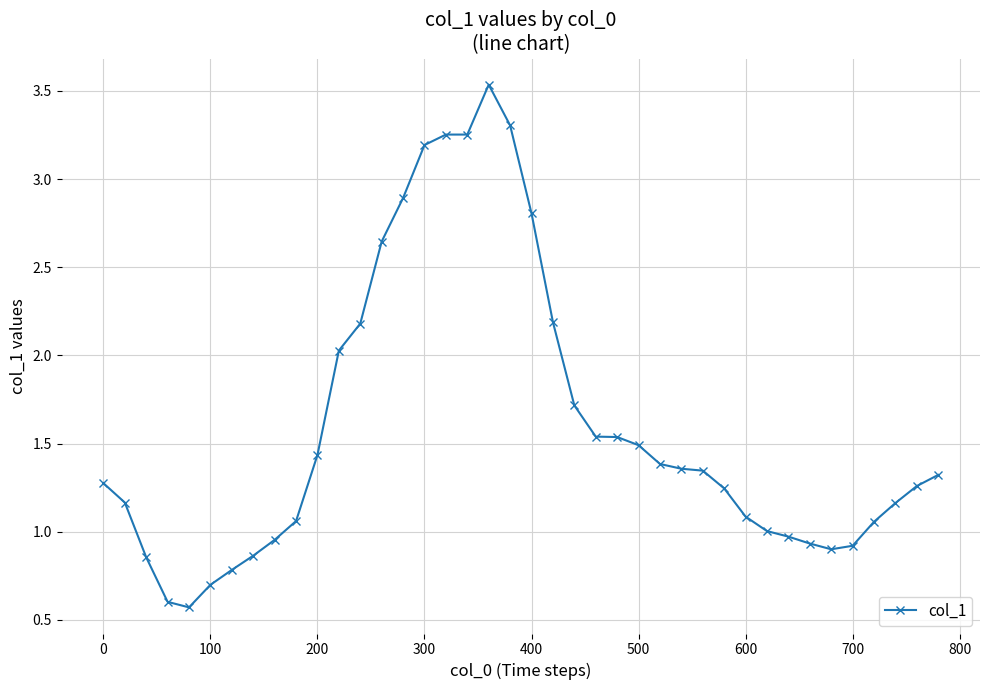

What is the average value?

1.6